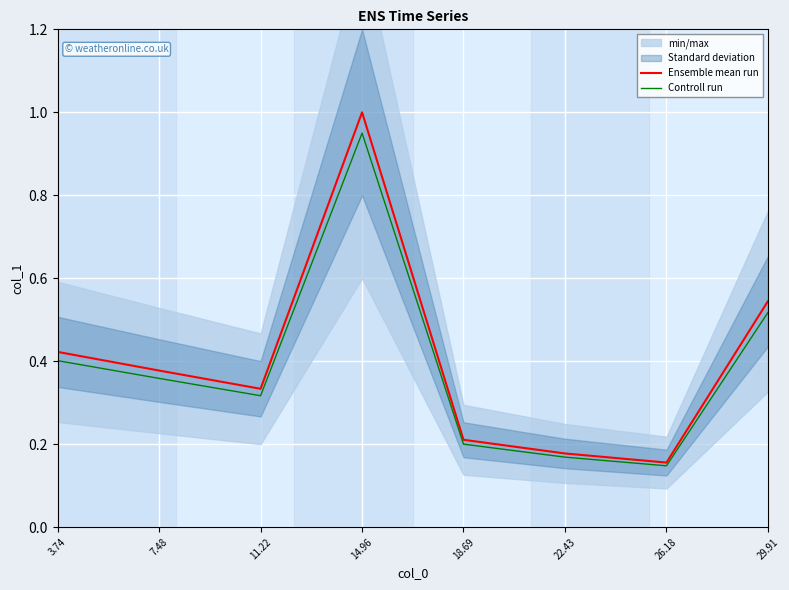

How many Ensemble mean run values are between 0 and 1?

8